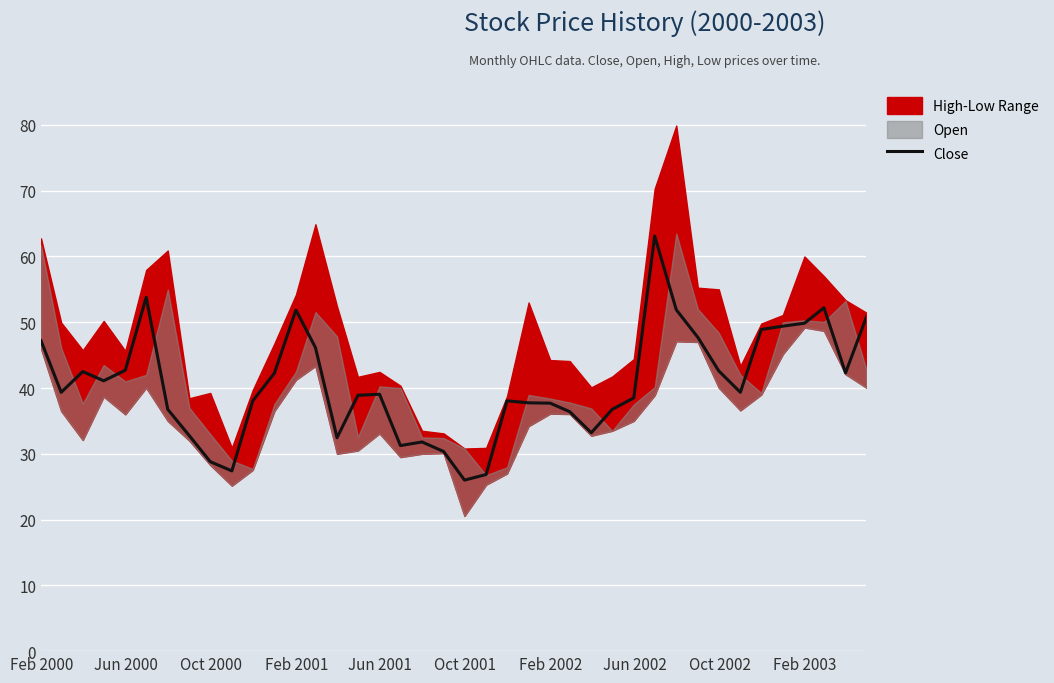

What is the lowest value of the Close series?

26.0